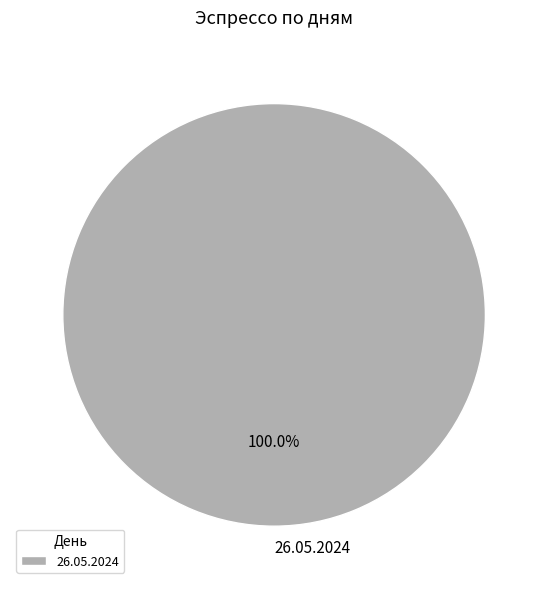

What is the majority slice?

26.05.2024